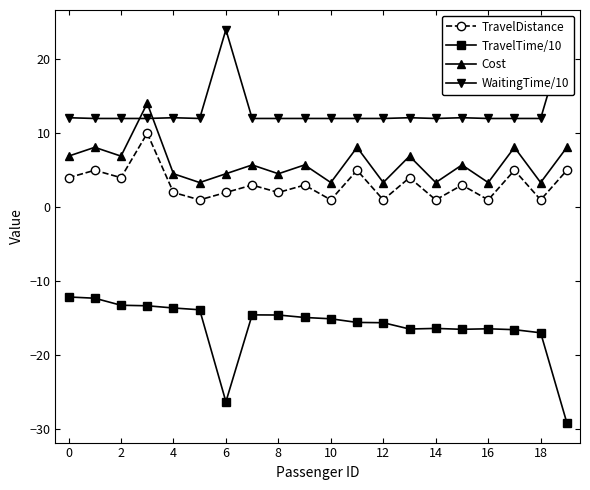

True or false: TravelDistance and Cost intersect in this chart.

False